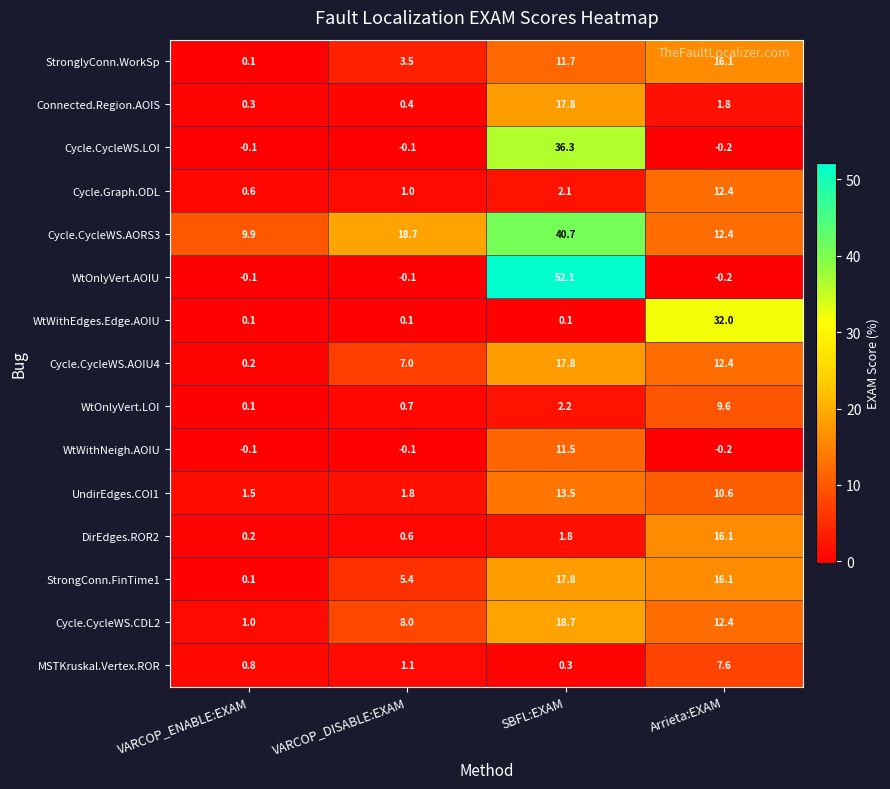

Which series has the widest spread of values?

WtOnlyVert.AOIU